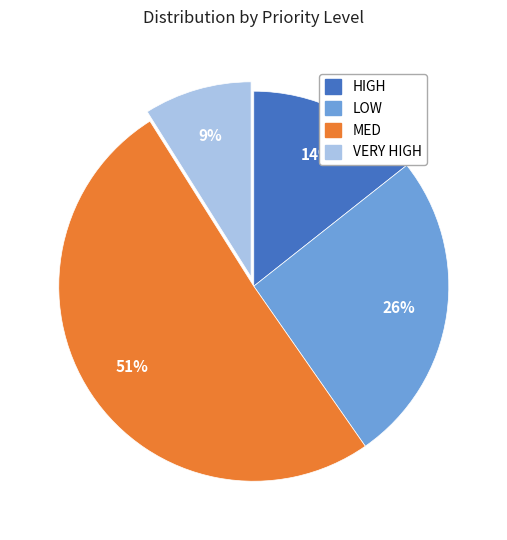

To the nearest percent, what percentage of the pie is MED?

51%